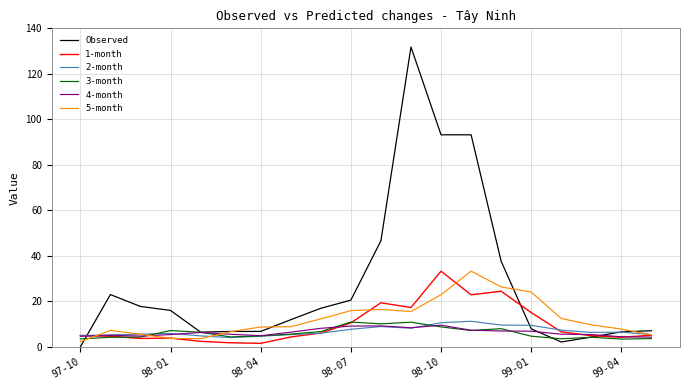

Which series has the largest total across all categories?

Observed